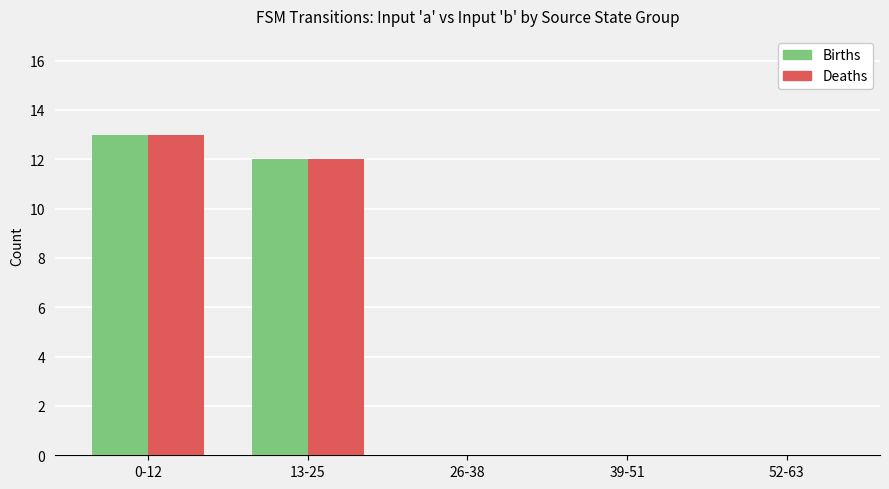

What is the sum of all Deaths values?

25